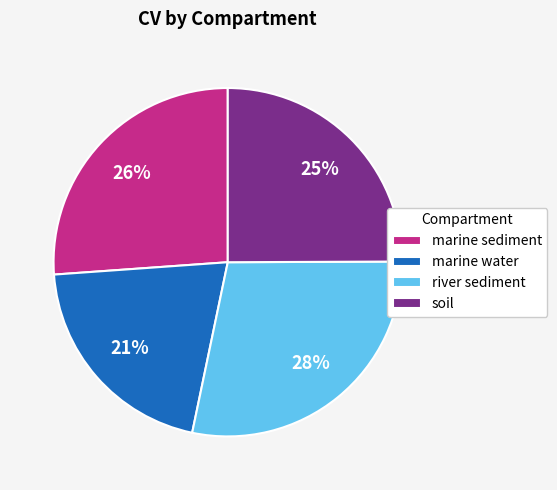

Rank the categories by value from lowest to highest.

marine water, soil, marine sediment, river sediment